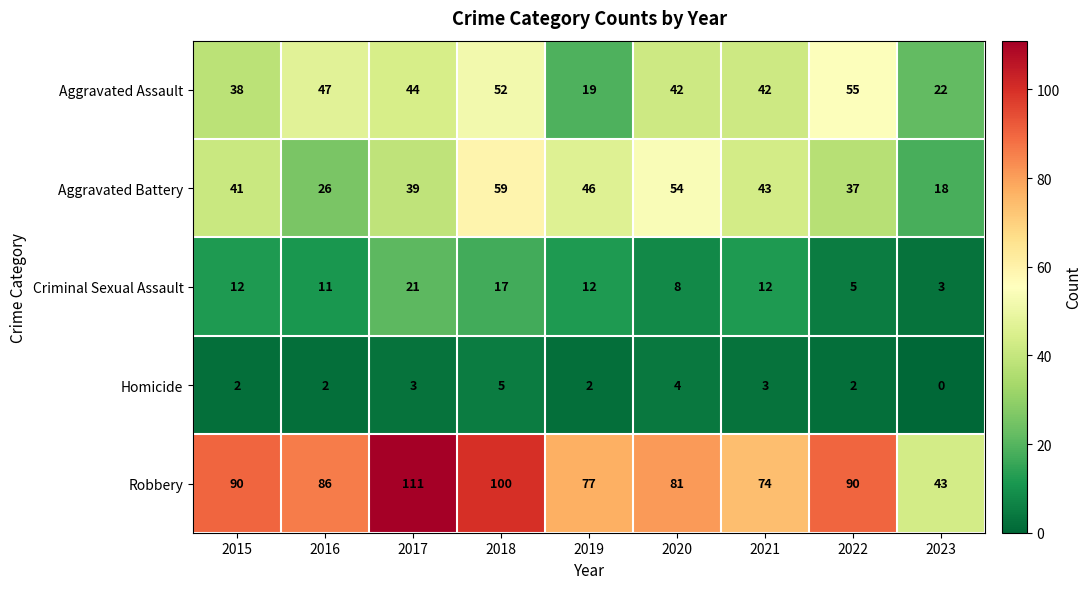

Which series has the largest range (max minus min)?

Robbery